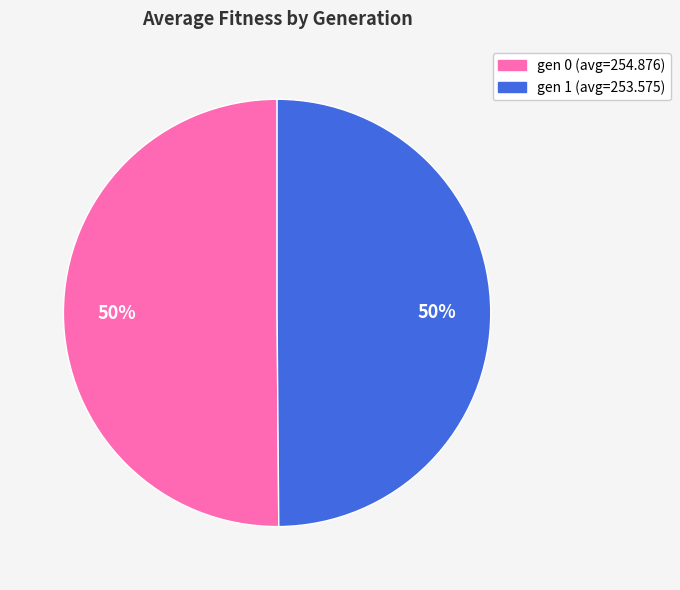

How many slices are in this pie chart?

2